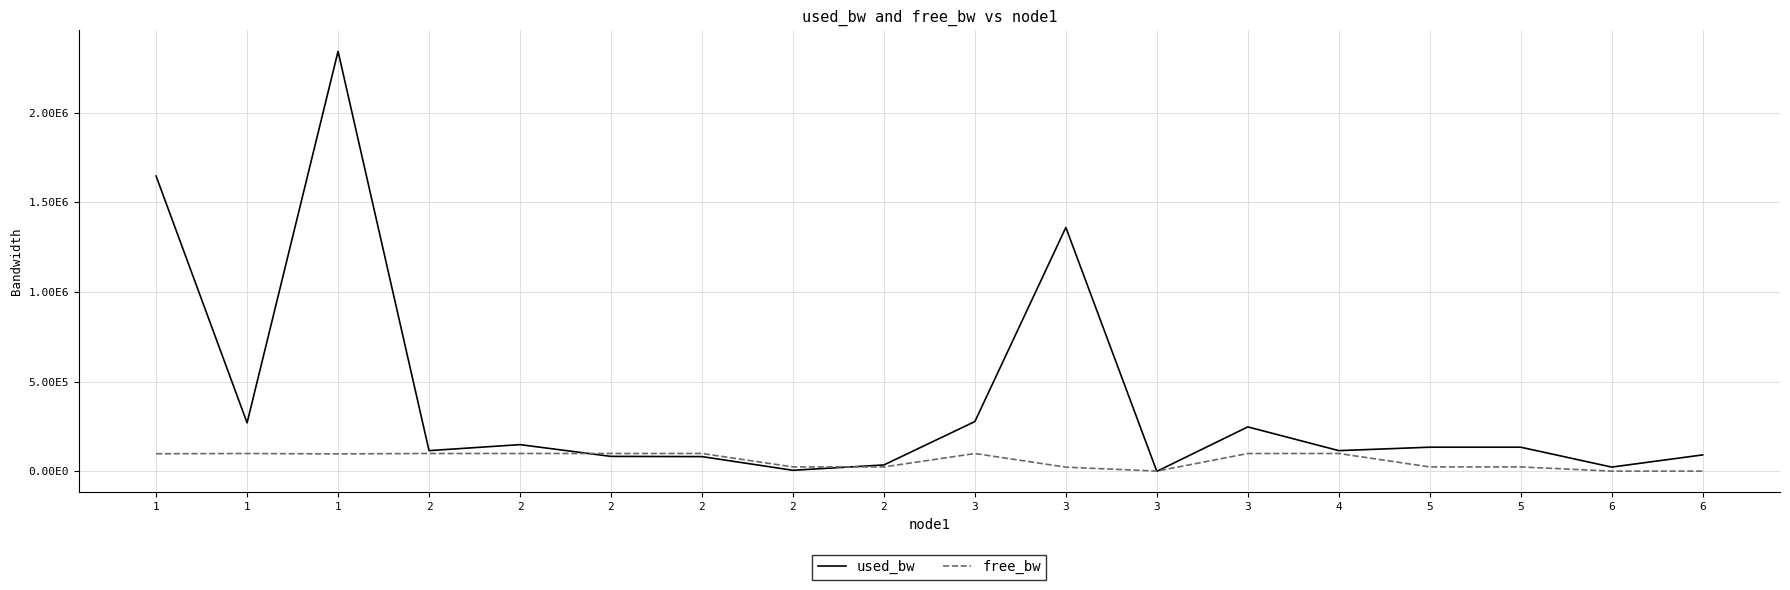

Is this an area chart (filled region under the line)?

No